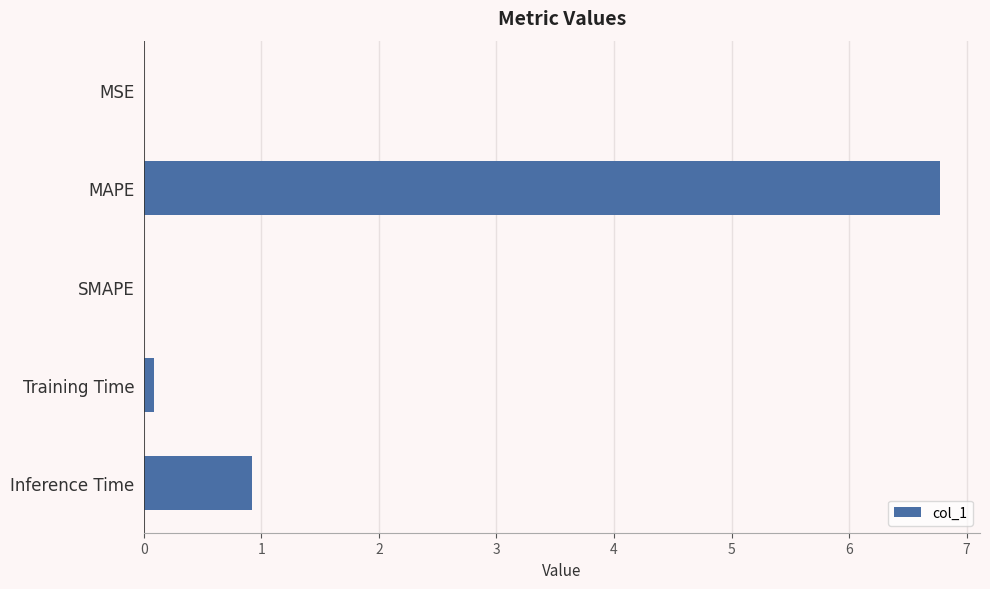

True or false: the data shows 0.0 at SMAPE.

True